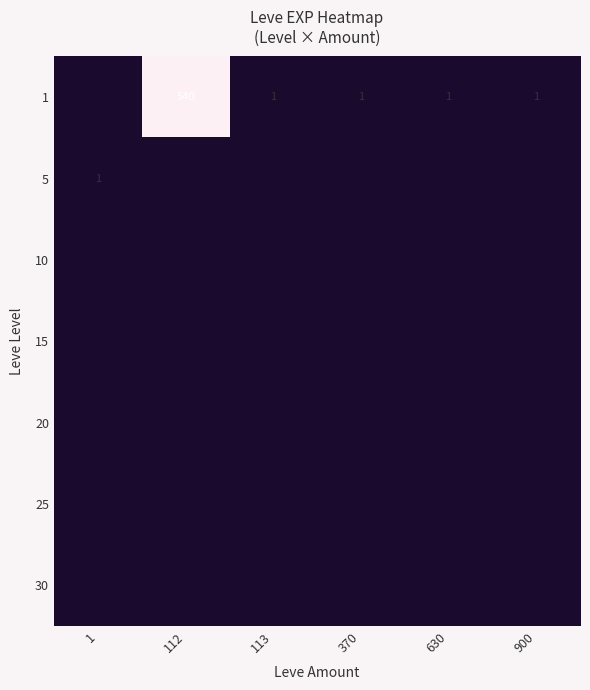

What is the sum of the 1 values at 112 and 370?

541